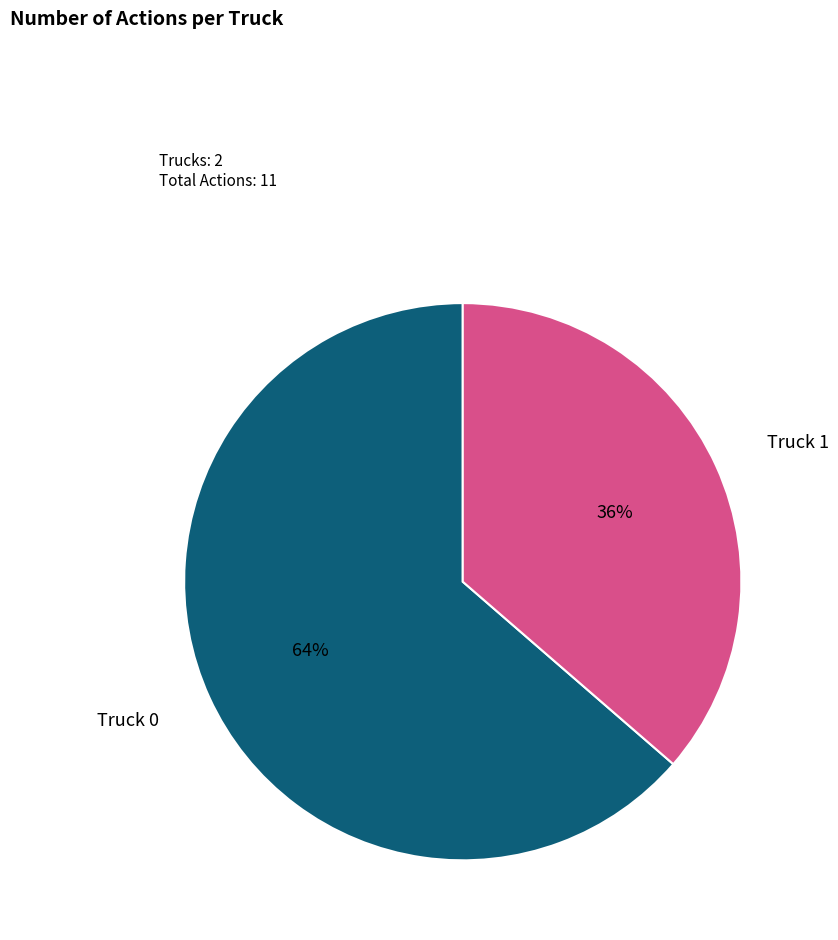

Is there any slice that represents more than half of the pie?

Yes